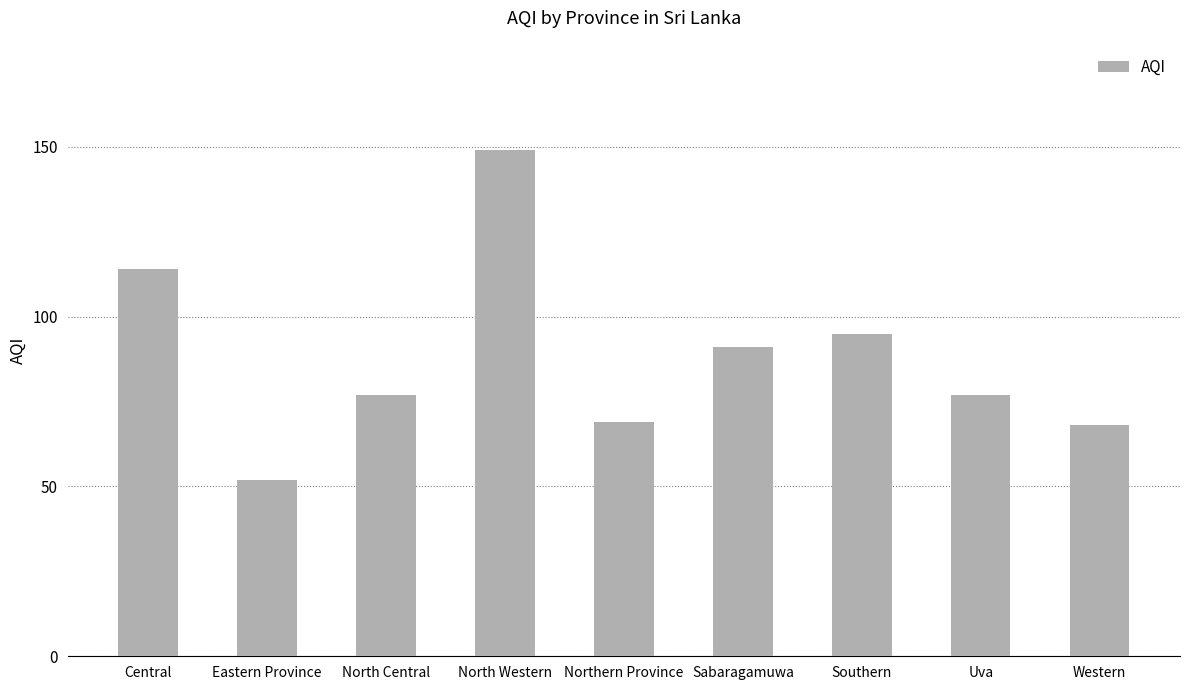

What is the value of the 6th bar from the left?

91